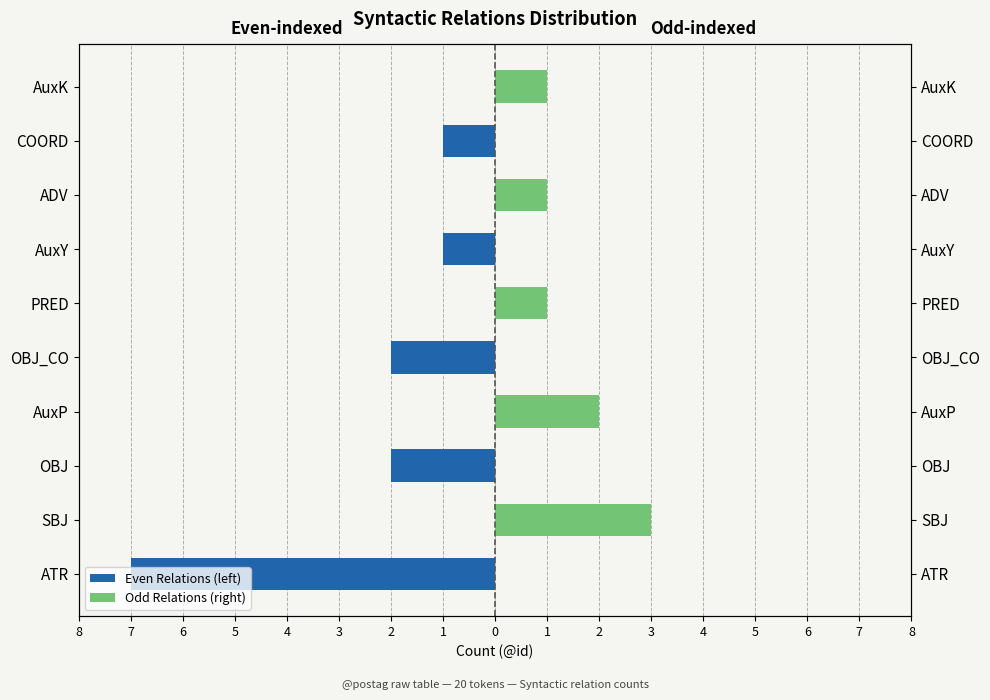

Reading left to right, what are all the values shown in this chart?

Even Relations (left): -7	0	-2	0	-2	0	-1	0	-1	0
Odd Relations (right): 0	3	0	2	0	1	0	1	0	1